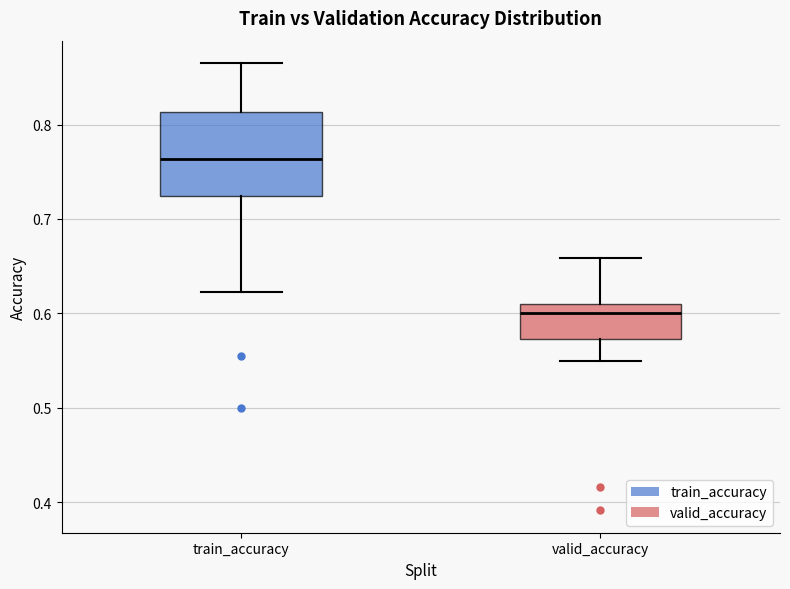

Where is the lower edge of the box for train_accuracy on the y-axis? The values are not printed on the chart, so give them approximately, as read against the axis.

0.72